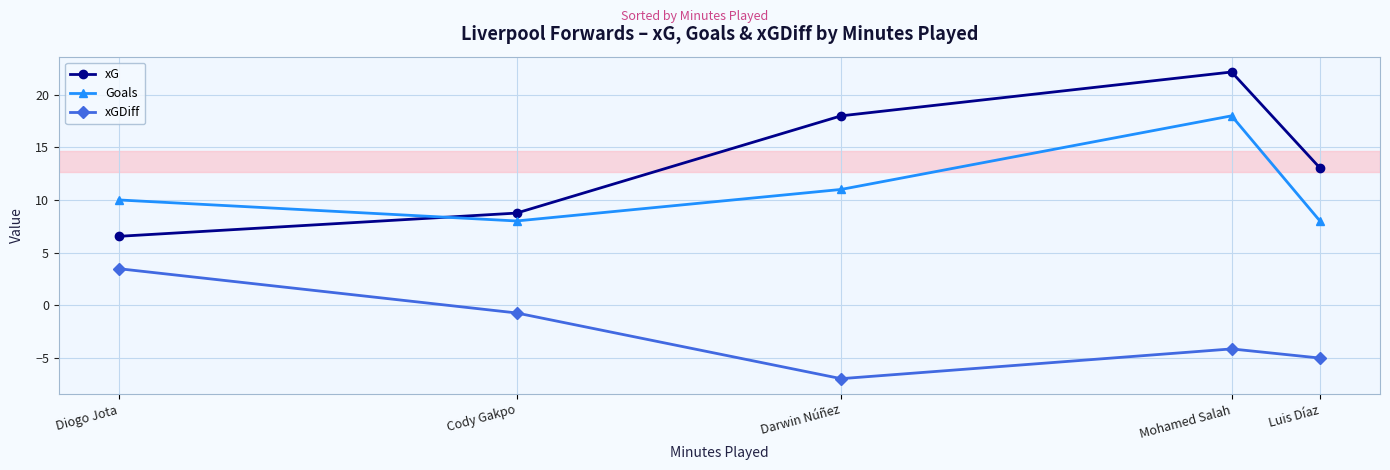

What is the difference between the highest and lowest values at Luis Díaz?

18.1